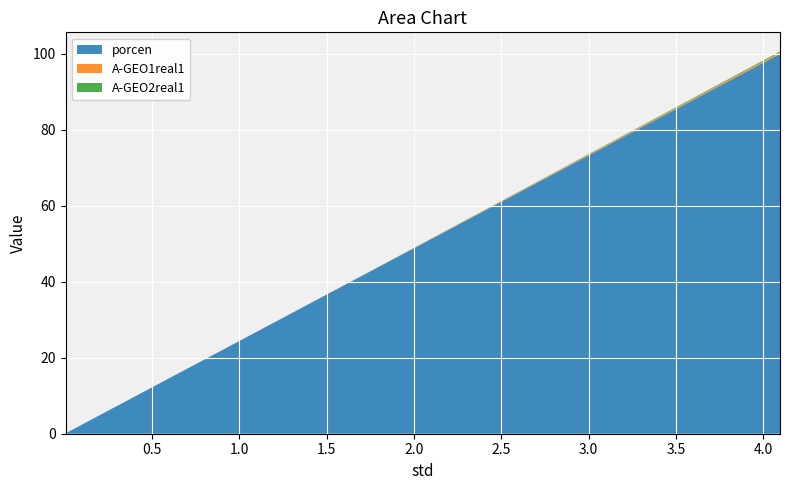

Reading left to right, transcribe all the data shown in this chart.

porcen: 0.004096=0.1	0.008192=0.2	0.02048=0.5	0.04096=1.0	0.08192=2.0	0.2048=5.0	0.4096=10.0	0.8192=20.0	2.048=50.0	4.096=100.0
A-GEO1real1: 0.004096=0.0	0.008192=0.0	0.02048=0.0	0.04096=0.0	0.08192=0.0	0.2048=0.0	0.4096=0.0	0.8192=0.0	2.048=0.1	4.096=0.4
A-GEO2real1: 0.004096=0.0	0.008192=0.0	0.02048=0.0	0.04096=0.0	0.08192=0.0	0.2048=0.0	0.4096=0.0	0.8192=0.0	2.048=0.1	4.096=0.2